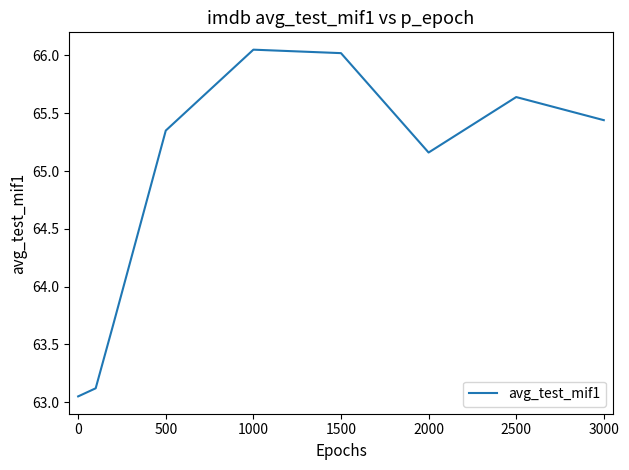

Is this an area chart (filled region under the line)?

No